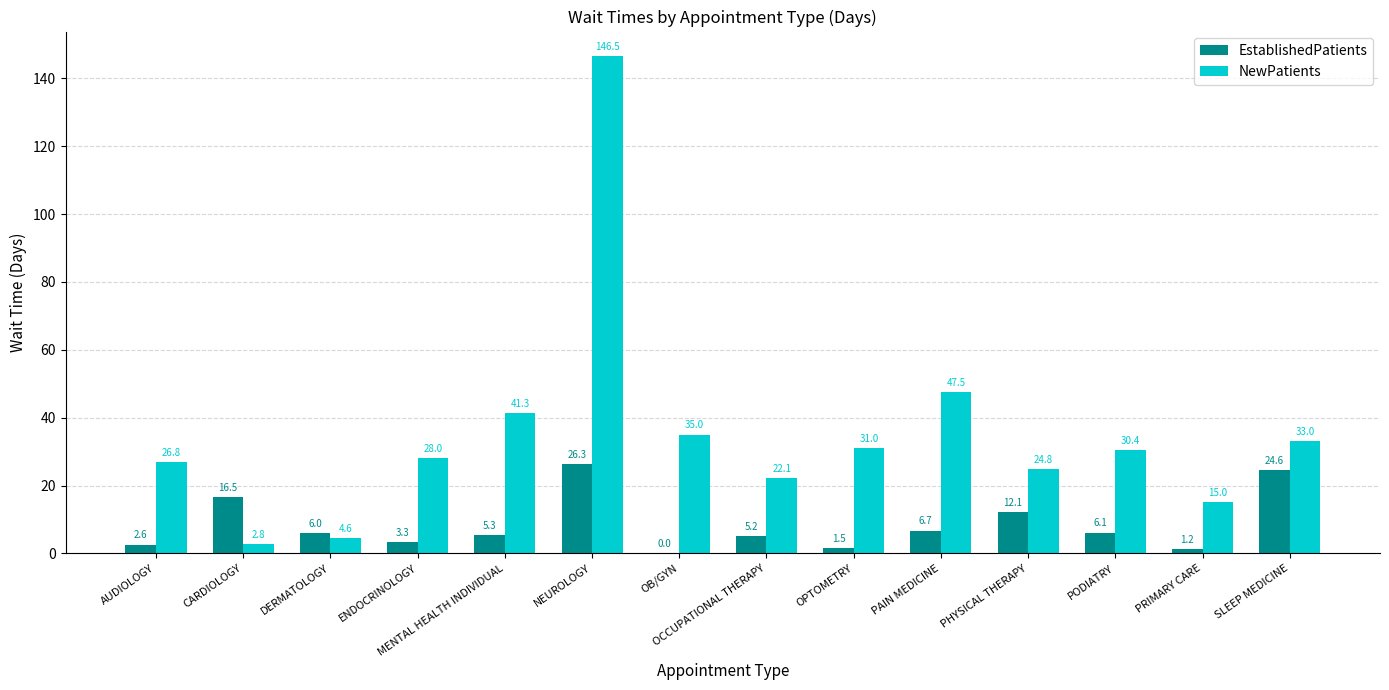

What is the sum of the EstablishedPatients values at OCCUPATIONAL THERAPY and SLEEP MEDICINE?

29.8